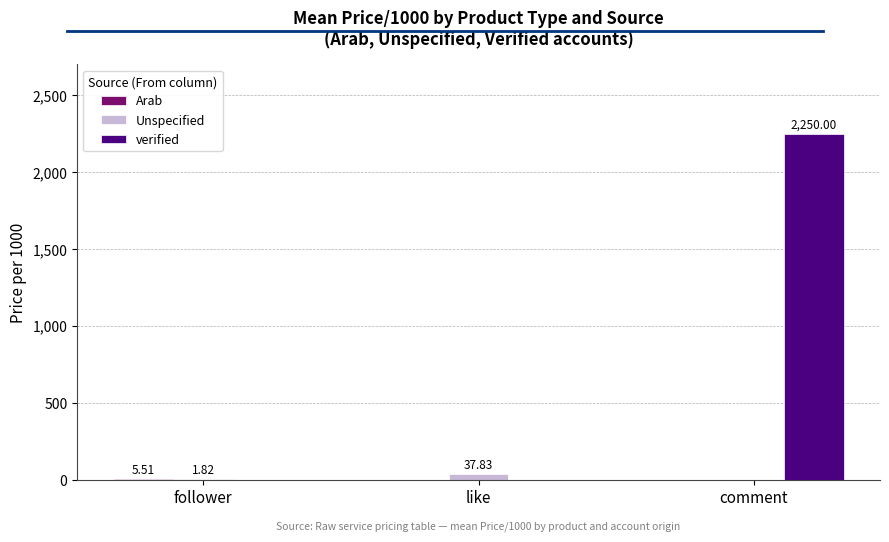

What is the total value across all series at follower?

7.3